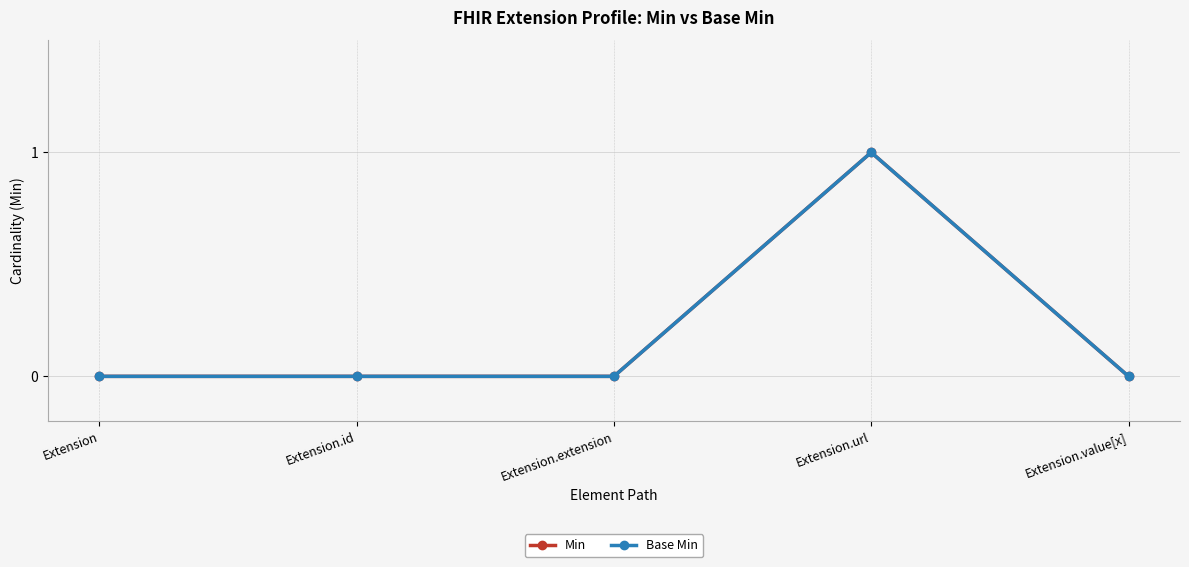

Which category has the highest value across all series?

Extension.url